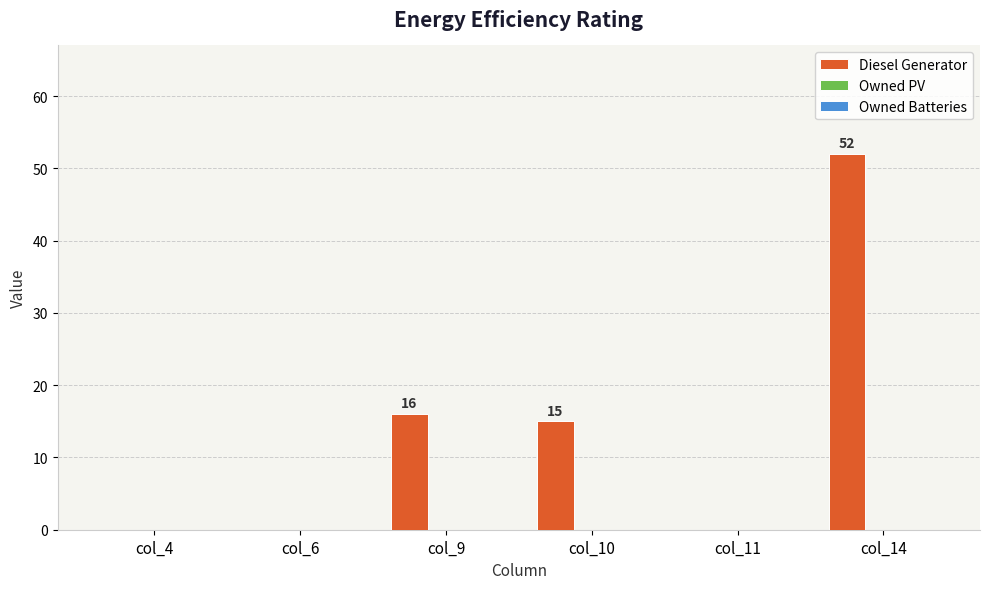

The chart shows a value of 15 at col_10. True or false?

True